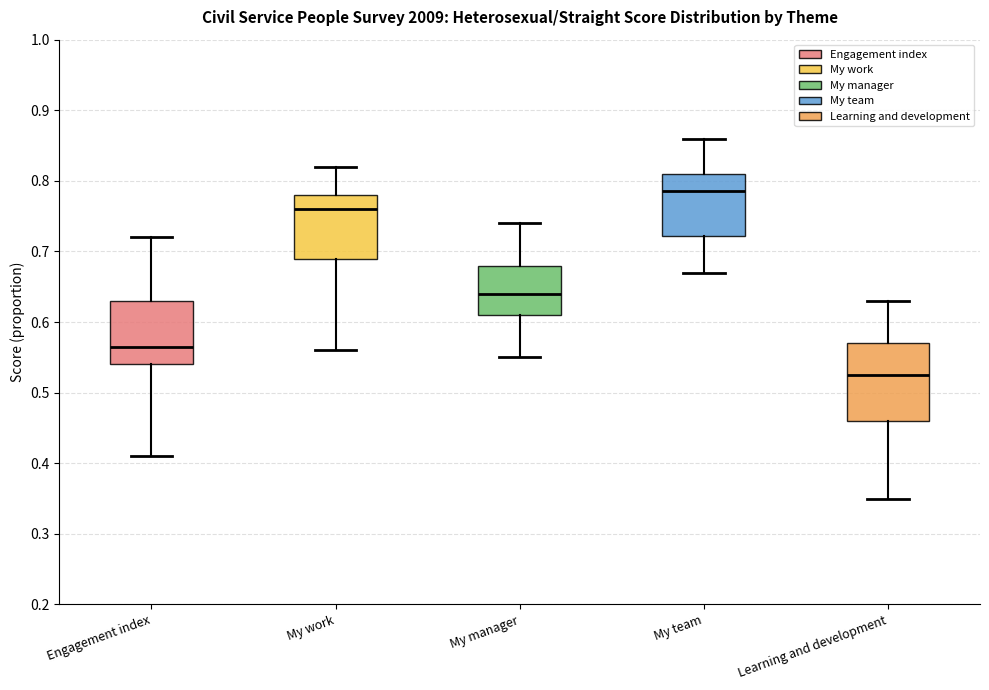

Reading left to right, read every box against the y-axis: the position of its median line, the range the box covers, and the ends of its whiskers. The values are not printed on the chart, so give them approximately, as read against the axis.

Engagement index: median 0.57, box 0.54 to 0.63, whiskers 0.41 to 0.72
My work: median 0.76, box 0.69 to 0.78, whiskers 0.56 to 0.82
My manager: median 0.64, box 0.61 to 0.68, whiskers 0.55 to 0.74
My team: median 0.79, box 0.72 to 0.81, whiskers 0.67 to 0.86
Learning and development: median 0.53, box 0.46 to 0.57, whiskers 0.35 to 0.63